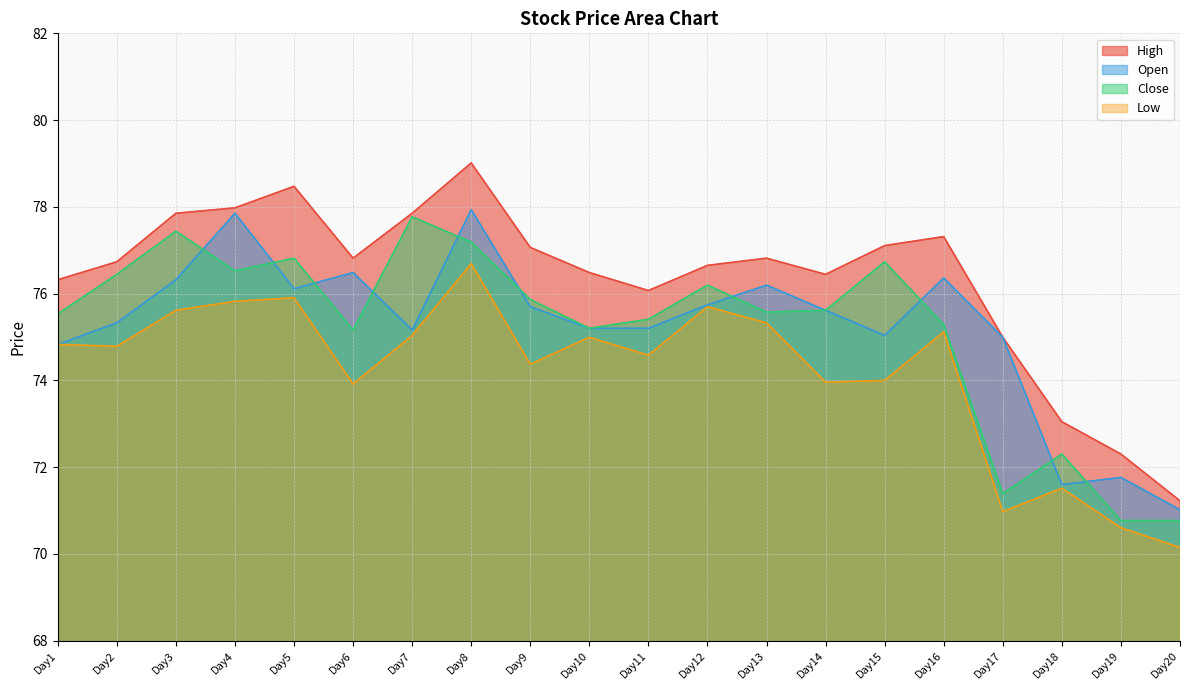

Reading left to right, extract all data points from this chart.

High: Day1=76.3	Day2=76.7	Day3=77.9	Day4=78.0	Day5=78.5	Day6=76.8	Day7=77.9	Day8=79.0	Day9=77.1	Day10=76.5	Day11=76.1	Day12=76.7	Day13=76.8	Day14=76.4	Day15=77.1	Day16=77.3	Day17=75.0	Day18=73.0	Day19=72.3	Day20=71.2
Open: Day1=74.8	Day2=75.3	Day3=76.3	Day4=77.9	Day5=76.1	Day6=76.5	Day7=75.2	Day8=77.9	Day9=75.7	Day10=75.2	Day11=75.2	Day12=75.7	Day13=76.2	Day14=75.6	Day15=75.0	Day16=76.4	Day17=75.0	Day18=71.6	Day19=71.8	Day20=71.0
Close: Day1=75.5	Day2=76.4	Day3=77.4	Day4=76.5	Day5=76.8	Day6=75.2	Day7=77.8	Day8=77.2	Day9=75.9	Day10=75.2	Day11=75.4	Day12=76.2	Day13=75.6	Day14=75.6	Day15=76.7	Day16=75.3	Day17=71.4	Day18=72.3	Day19=70.8	Day20=70.8
Low: Day1=74.8	Day2=74.8	Day3=75.6	Day4=75.8	Day5=75.9	Day6=73.9	Day7=75.0	Day8=76.7	Day9=74.4	Day10=75.0	Day11=74.6	Day12=75.7	Day13=75.3	Day14=74.0	Day15=74.0	Day16=75.1	Day17=71.0	Day18=71.5	Day19=70.6	Day20=70.1